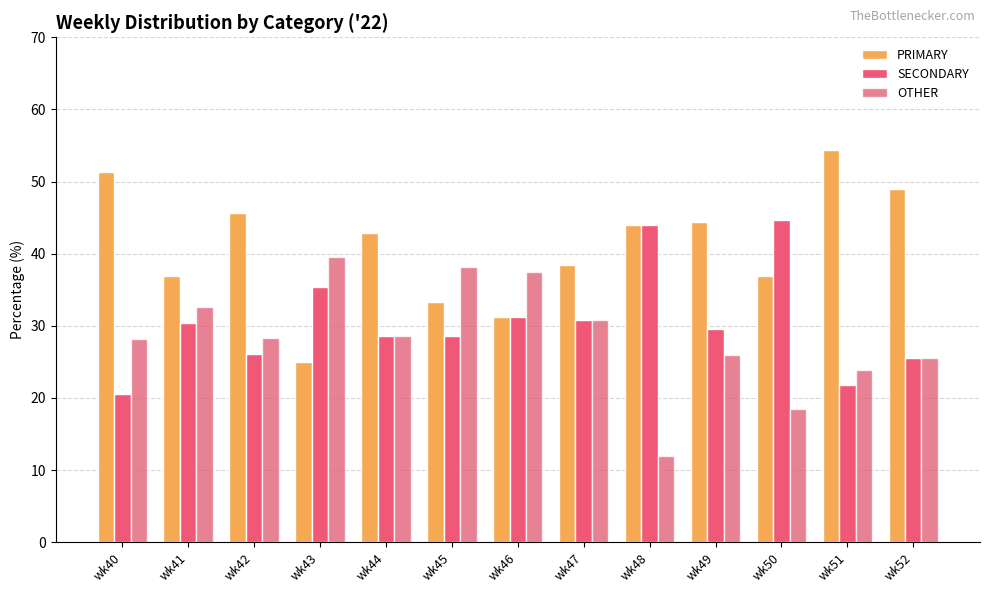

True or false: OTHER has a value of 28.3 at wk42.

True